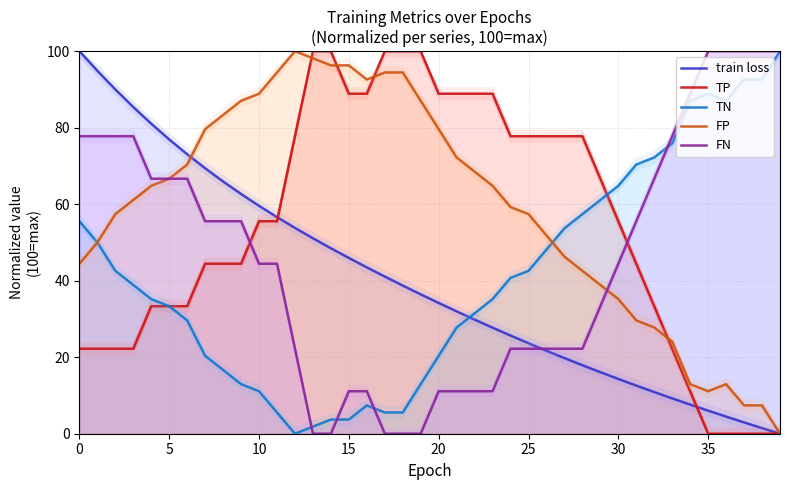

What is the value of the train loss point at the 17th from the left?

43.5